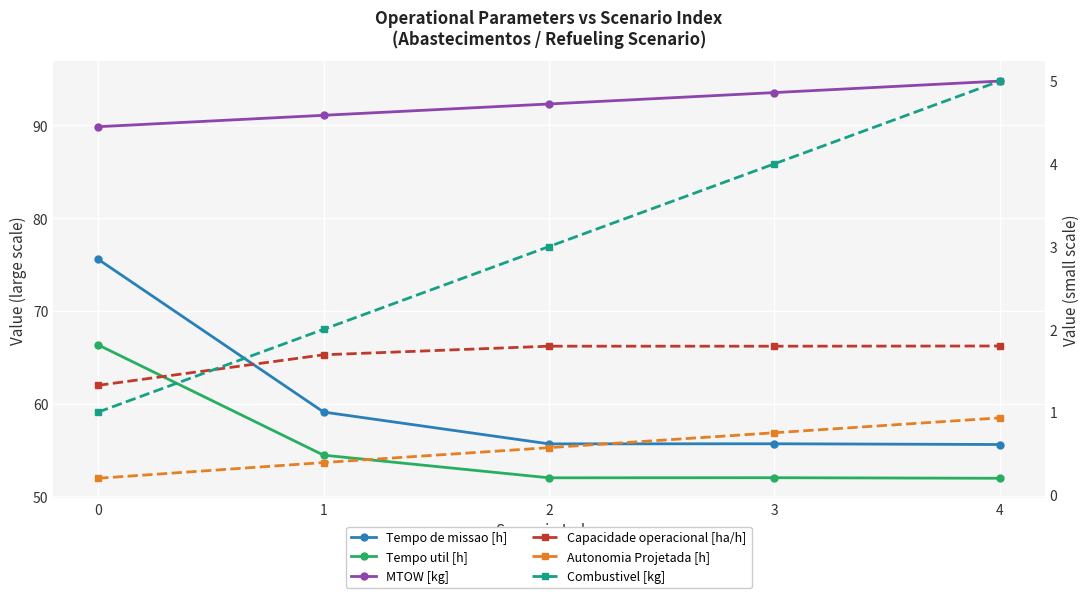

What is the value of the Capacidade operacional [ha/h] point at the 1st from the left?

1.3